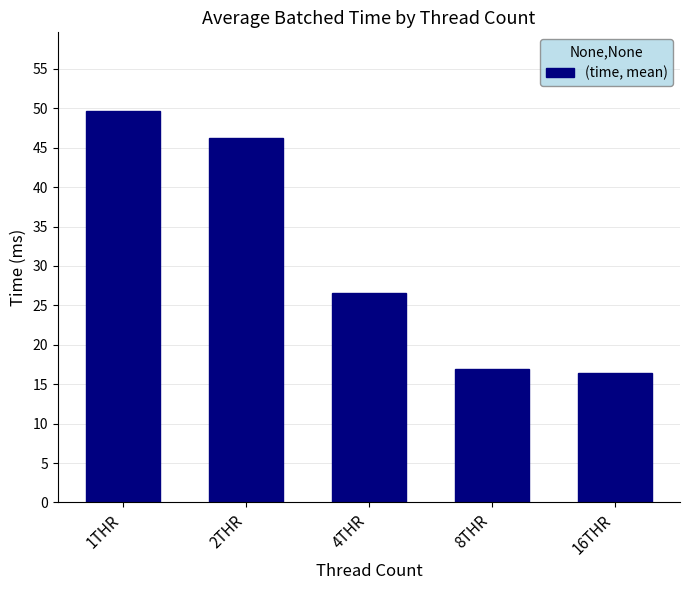

What is the ratio of the value at 8THR to the value at 4THR?

0.6